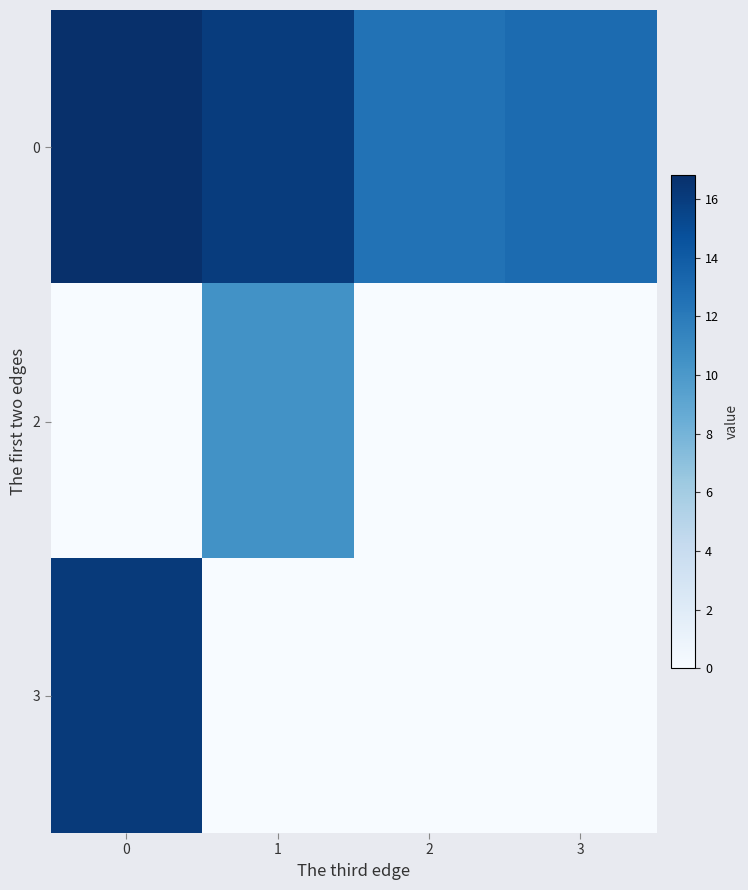

At how many categories does at least one series exceed 2?

4